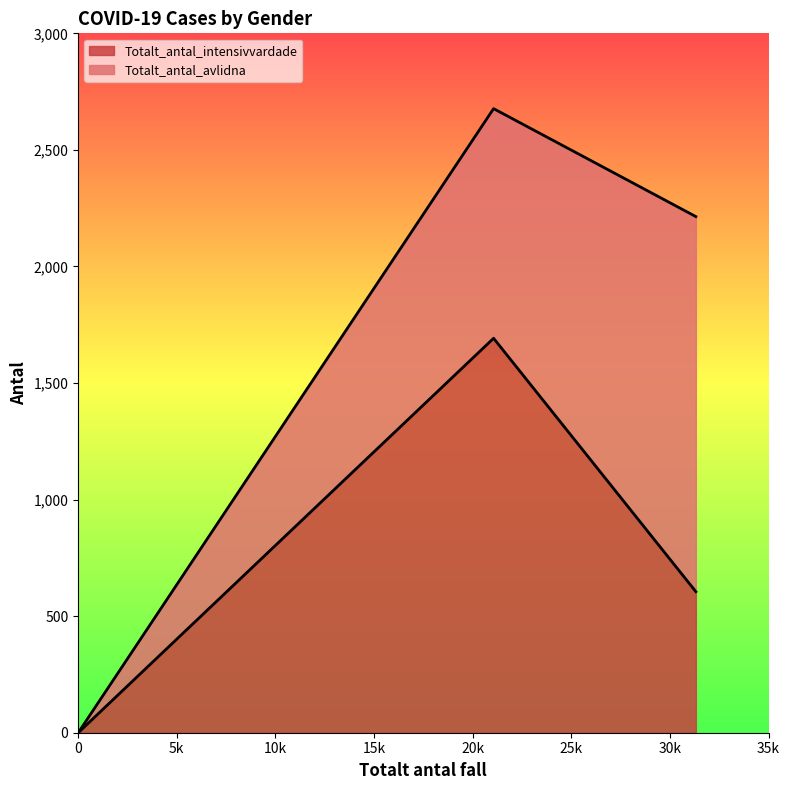

How many values in the Totalt_antal_intensivvardade series are below 605?

1